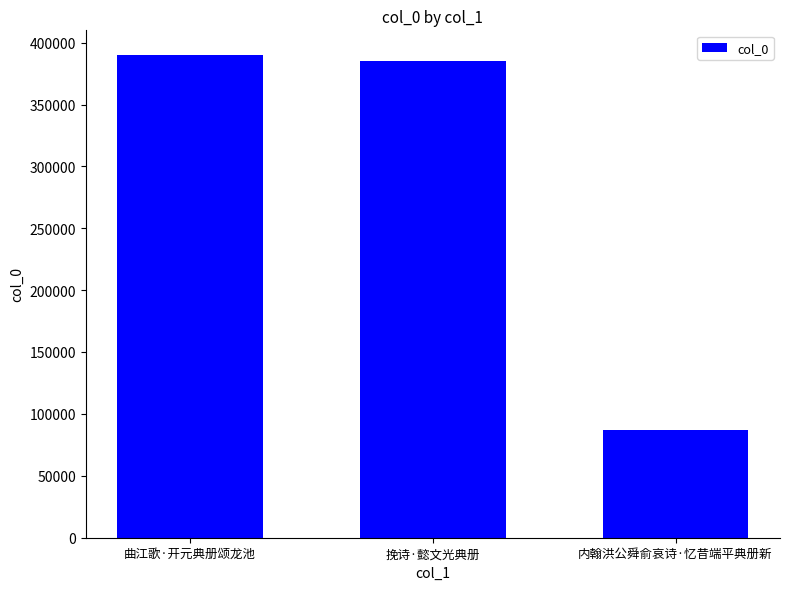

What is the smallest value displayed?

87348